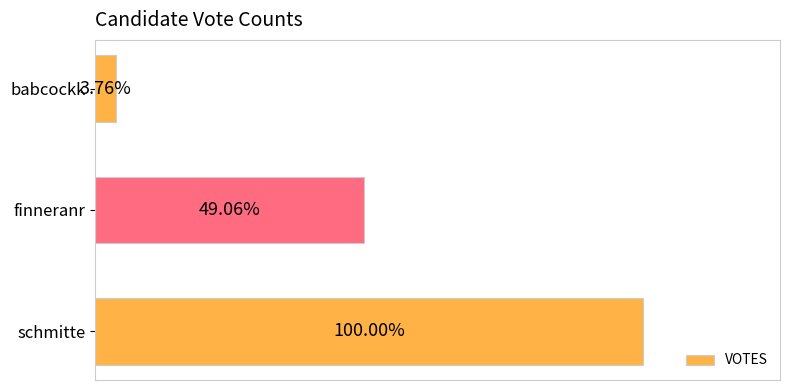

Are the bars horizontal?

Yes